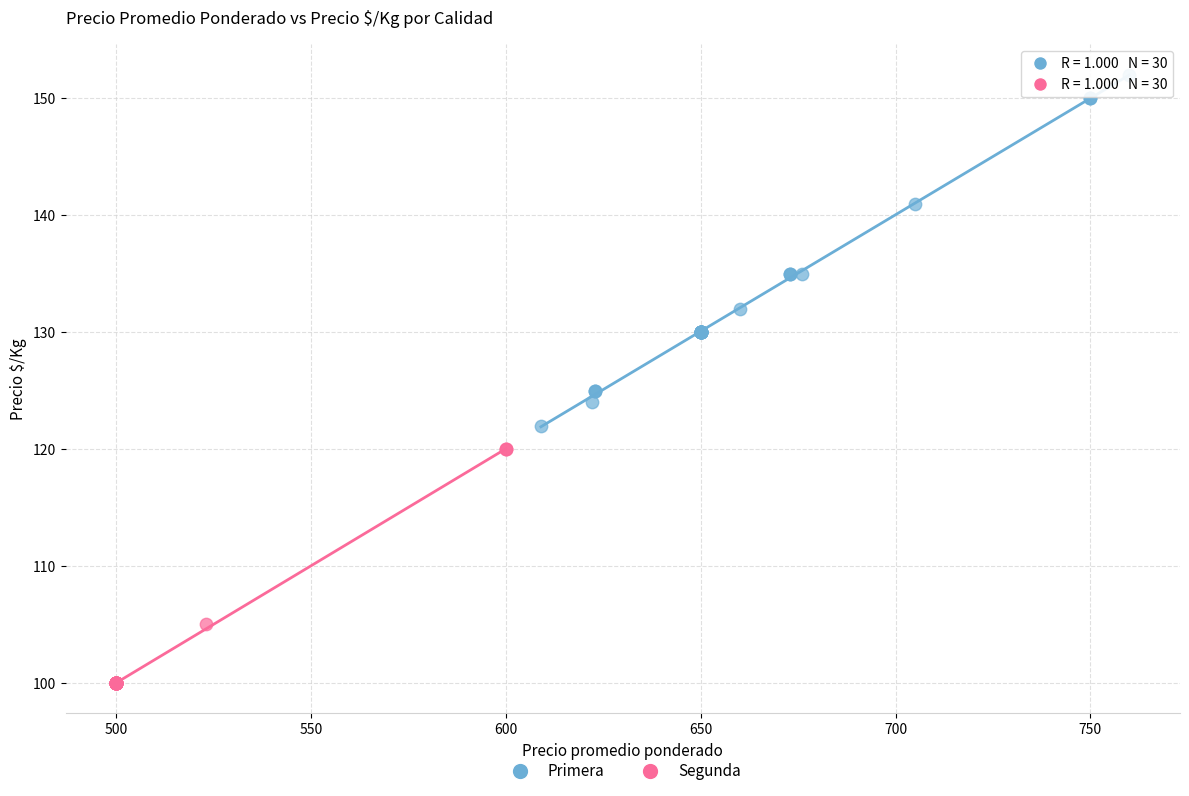

Which series has the largest Y range (max minus min)?

Primera